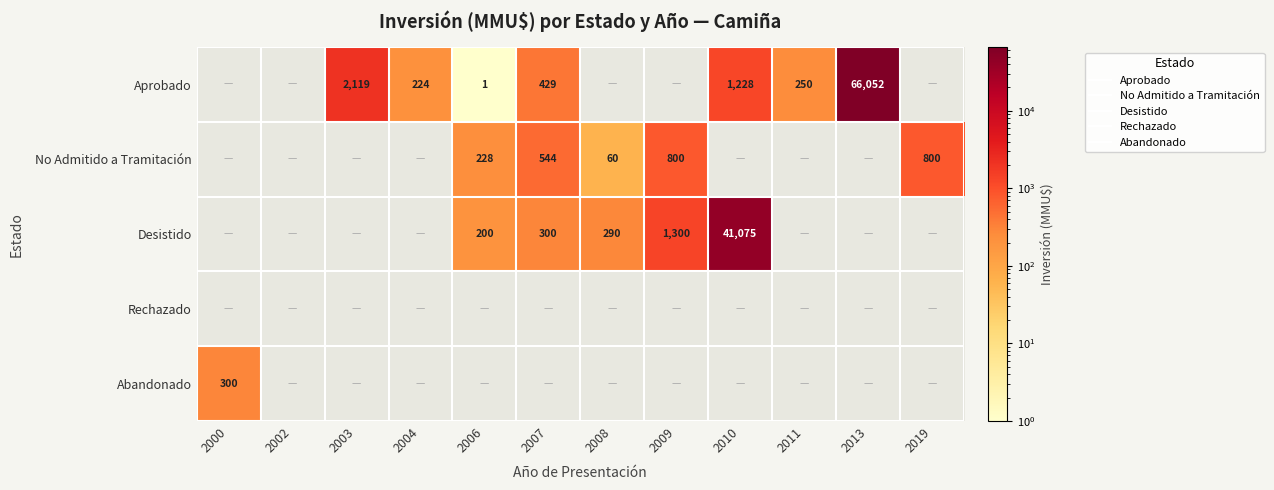

Is the value of Abandonado at 2008 greater than the value of Aprobado at 2007?

No